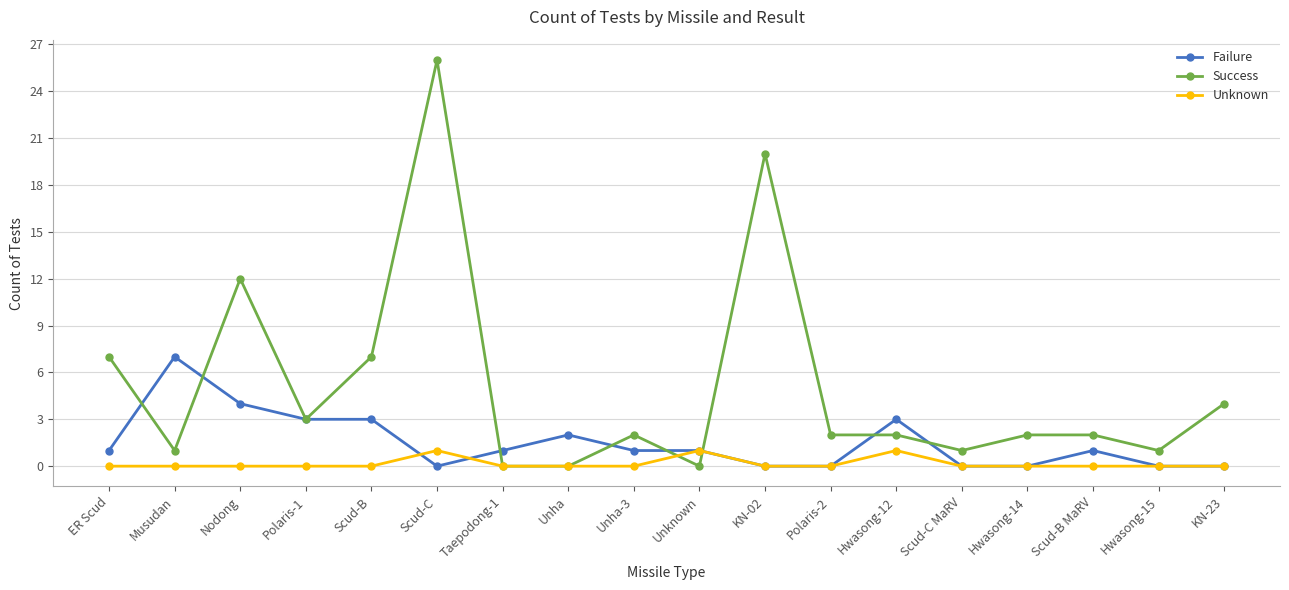

At which category does the chart reach its peak across all series?

Scud-C